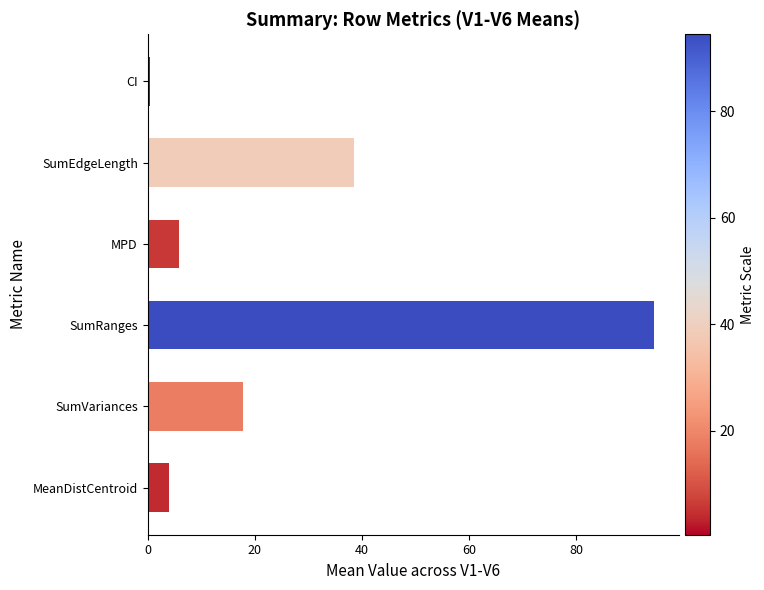

What is the label of the 5th bar from the bottom?

SumEdgeLength